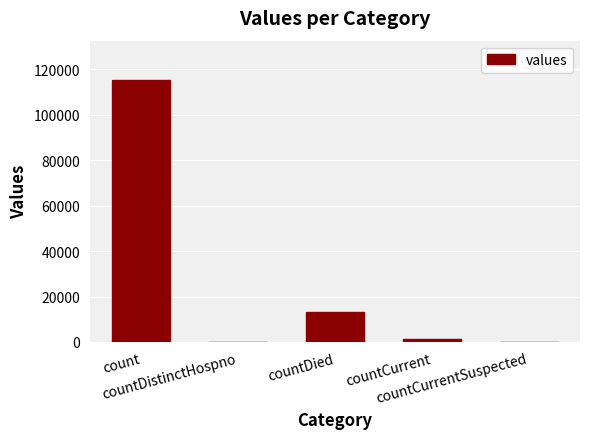

Does the chart contain stacked bars?

No